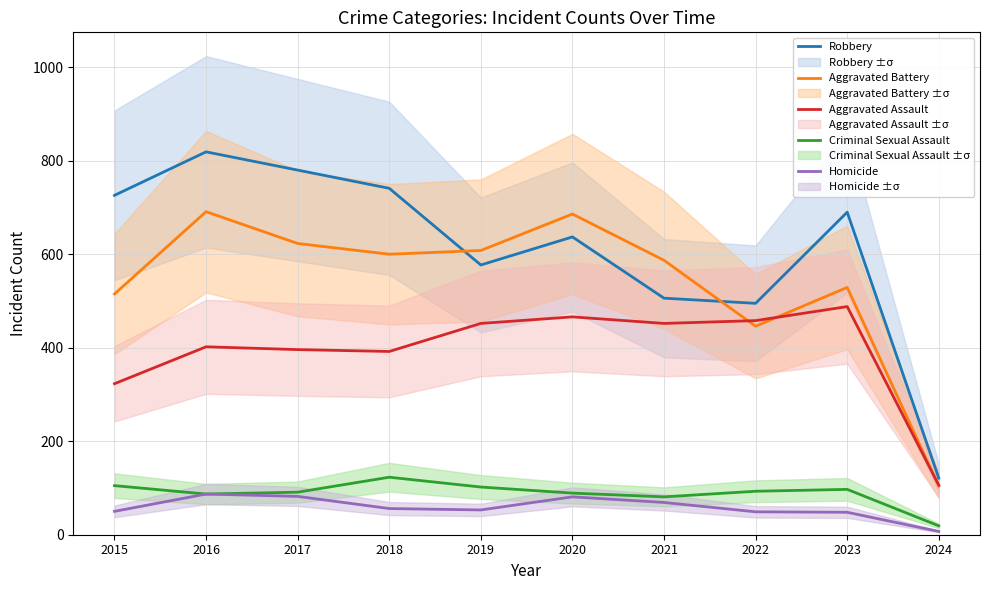

At which category does Homicide reach its first local valley?

2019